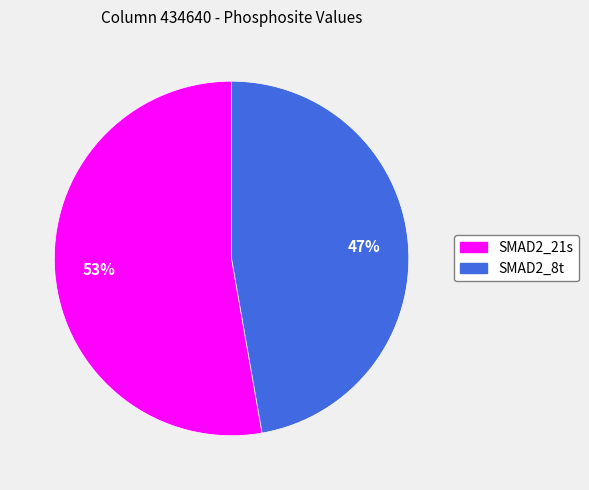

Is the sum of SMAD2_8t and SMAD2_21s greater than half?

Yes